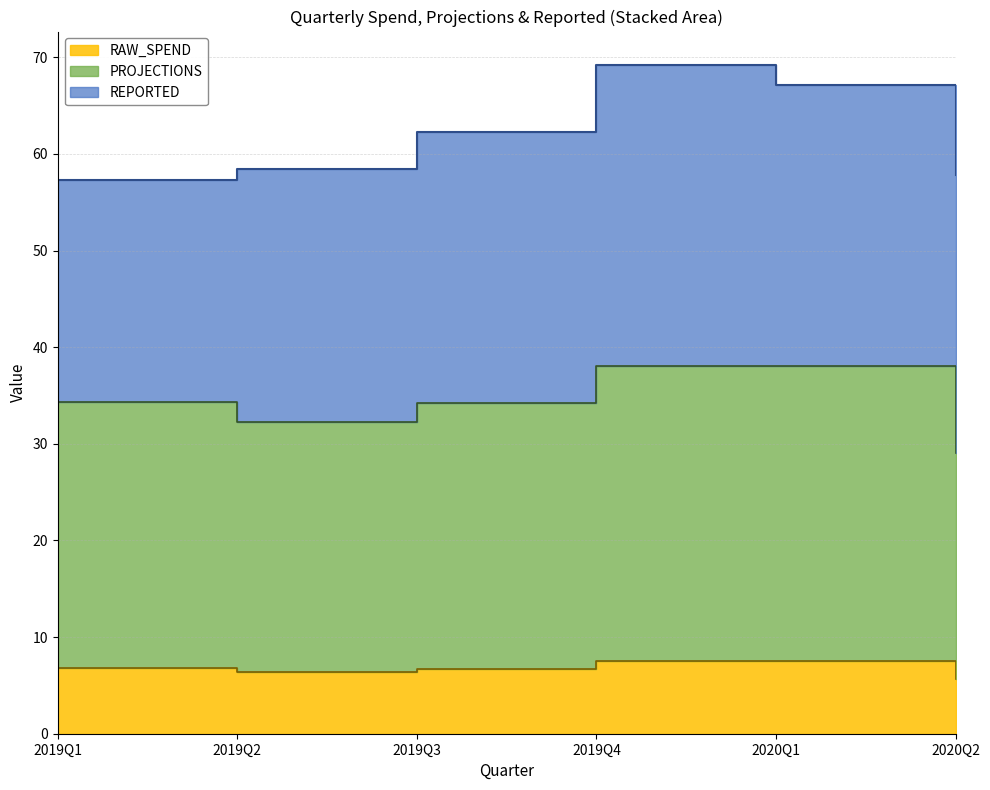

Rank the categories by PROJECTIONS value from highest to lowest.

2019Q4, 2020Q1, 2019Q1, 2019Q3, 2019Q2, 2020Q2